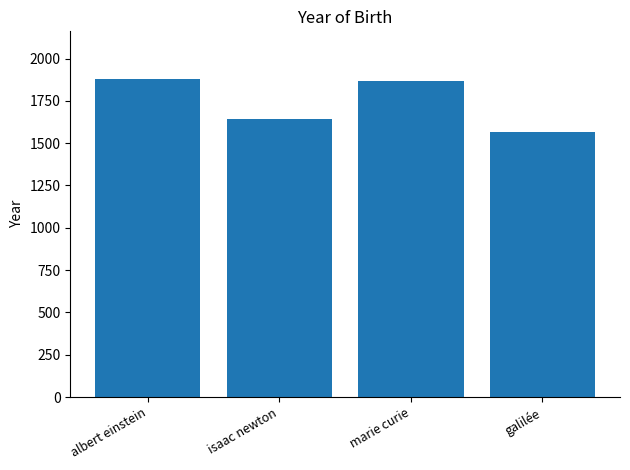

What is the maximum value shown in the chart?

1879